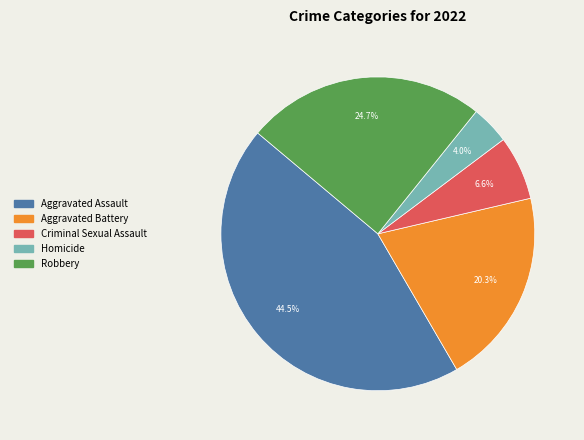

Is Aggravated Assault the majority of the pie?

No